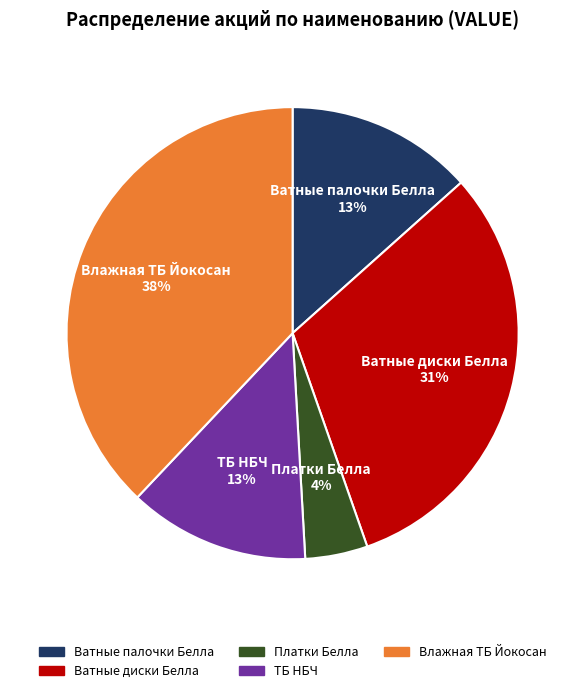

What is the smallest slice in the pie chart?

Платки Белла